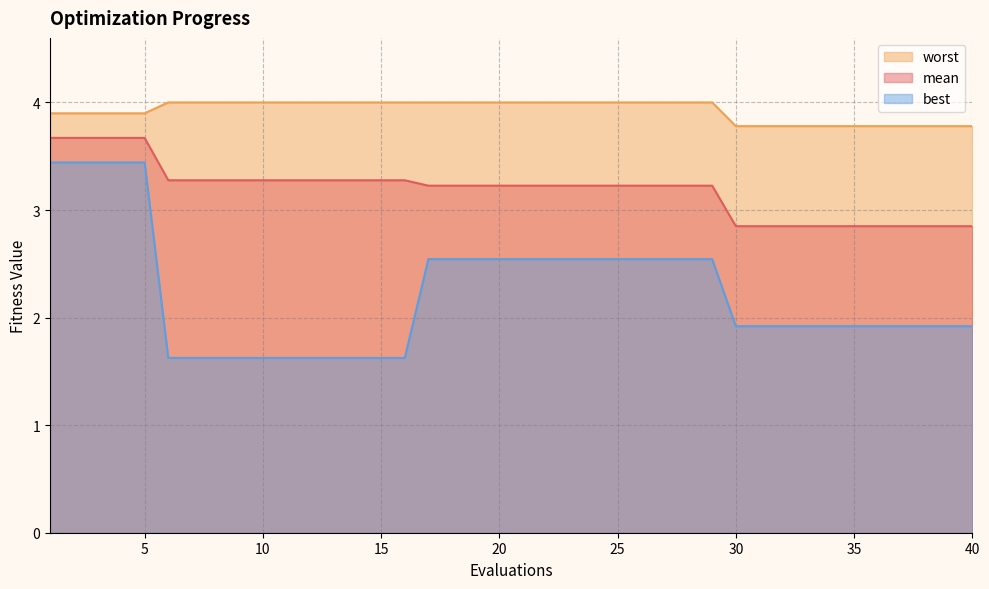

What is the highest value of the best series?

3.4